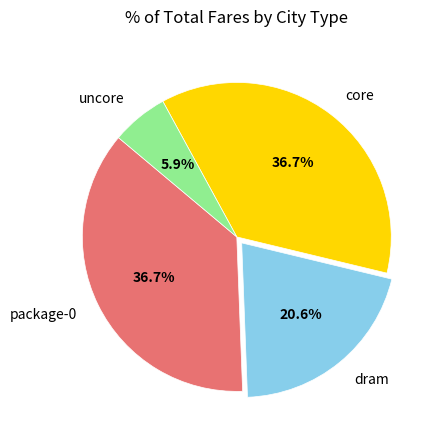

Count the number of slices in the pie.

4